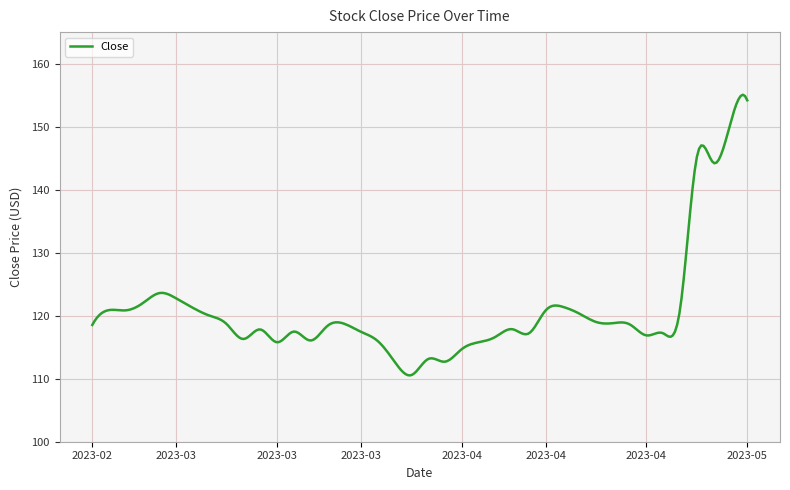

What is the maximum value shown in the chart?

155.1